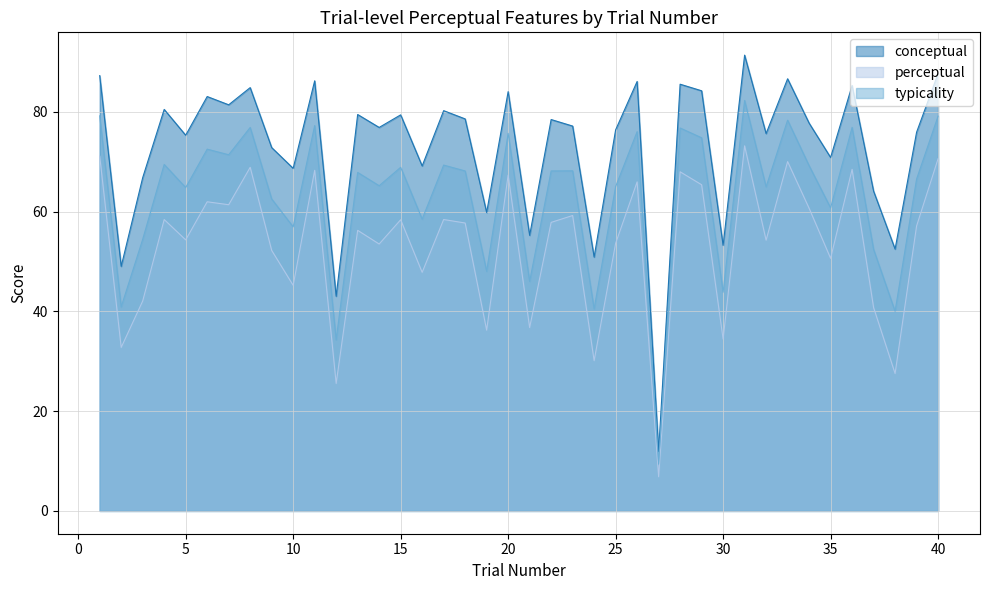

Count the number of data series in this chart.

3